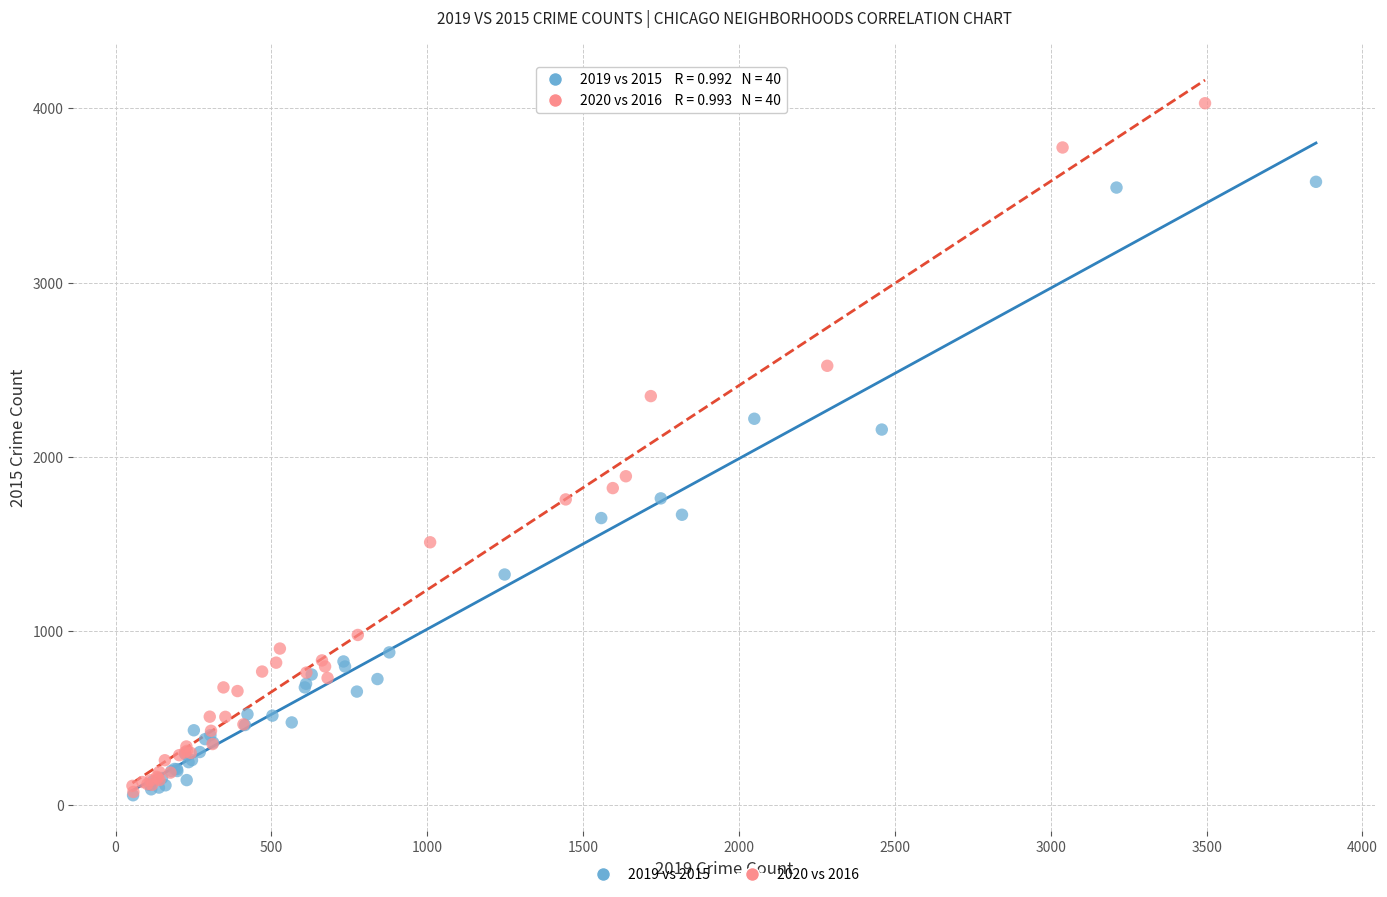

Which series contains the highest Y value?

2020 vs 2016